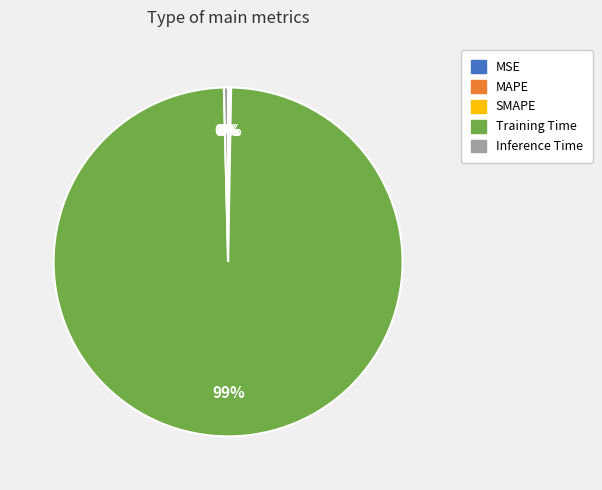

Which category has the biggest portion of the pie?

Training Time